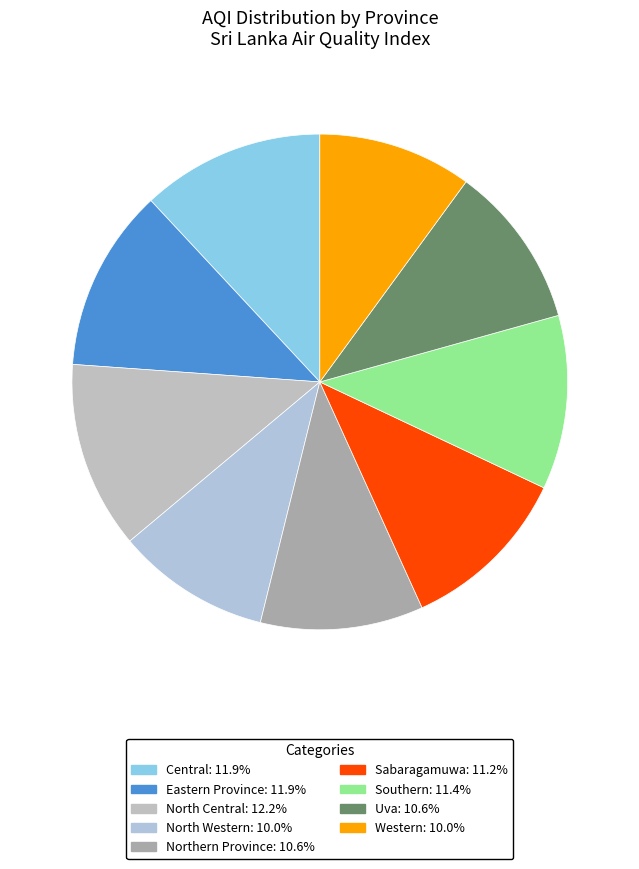

To the nearest percent, what portion does Southern represent?

11%